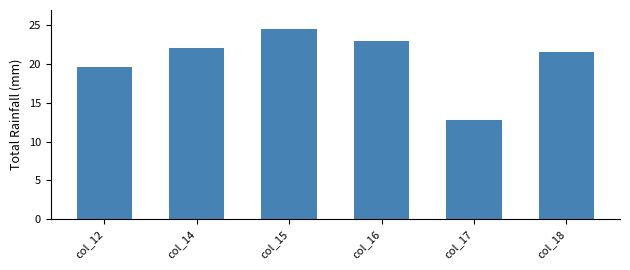

What is the sum of the values at col_16 and col_15?

47.5